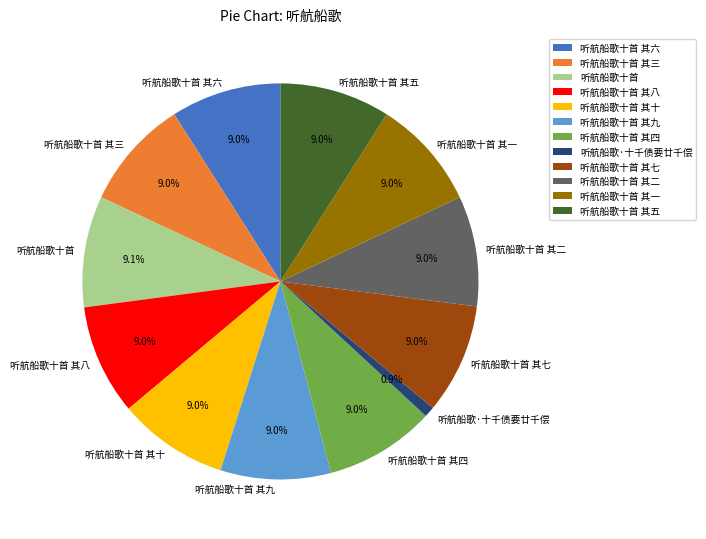

What percentage is the 听航船歌十首 其三 slice, to the nearest percent?

9%